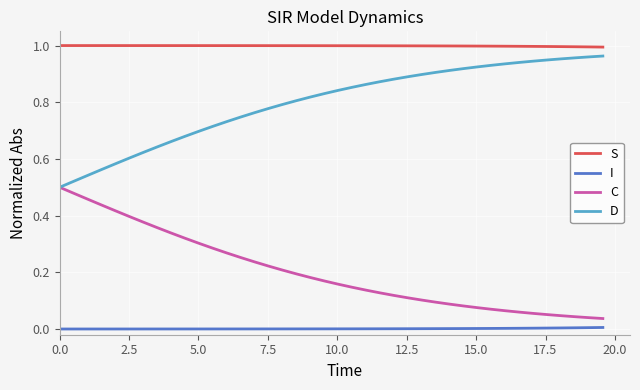

Rank the series by their average value, from highest to lowest.

S, D, C, I